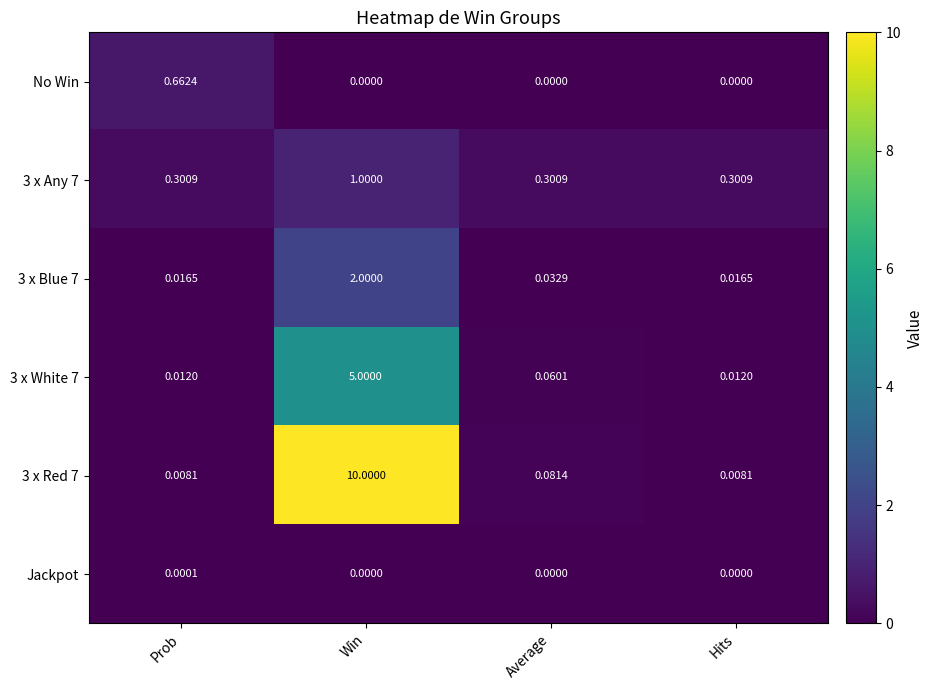

At which category is the sum across all series the highest?

Win